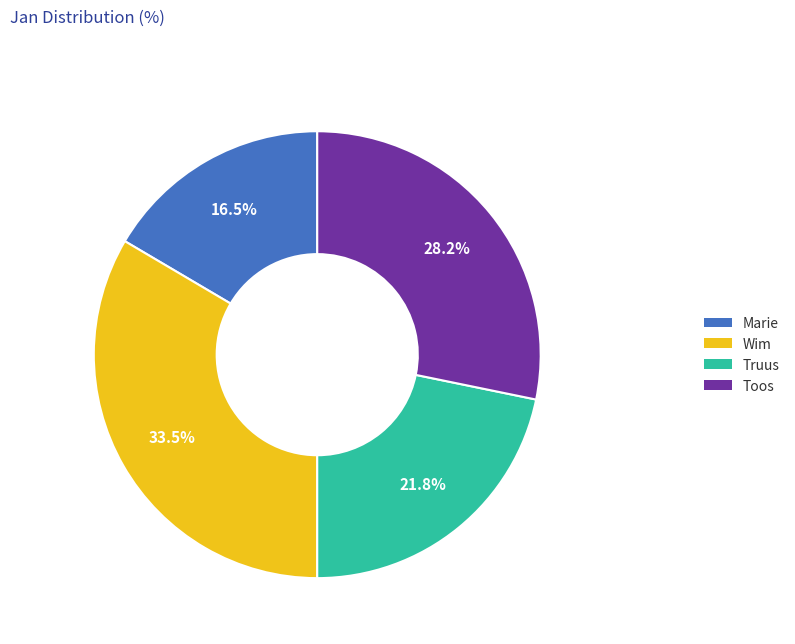

Is it true that Toos is 28% of the pie?

True